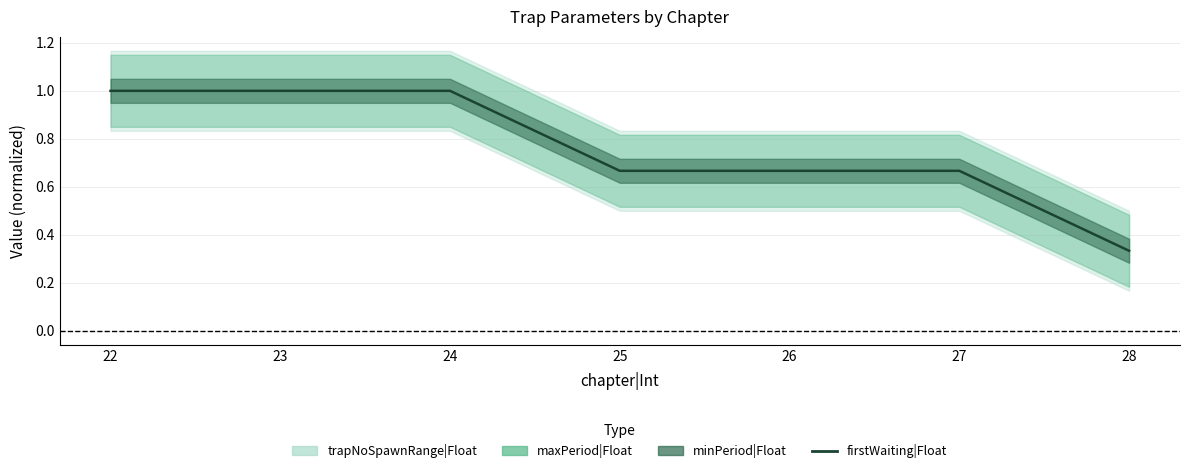

The chart shows a value of 0.3 at 25. True or false?

False